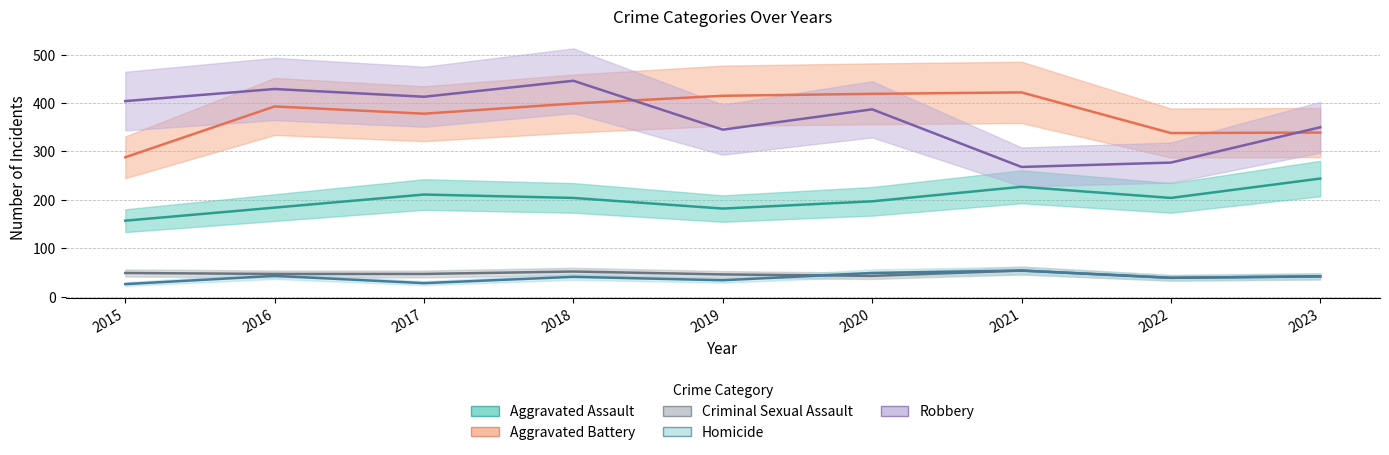

List the labels in order of Robbery value, smallest first.

2021, 2022, 2019, 2023, 2020, 2015, 2017, 2016, 2018